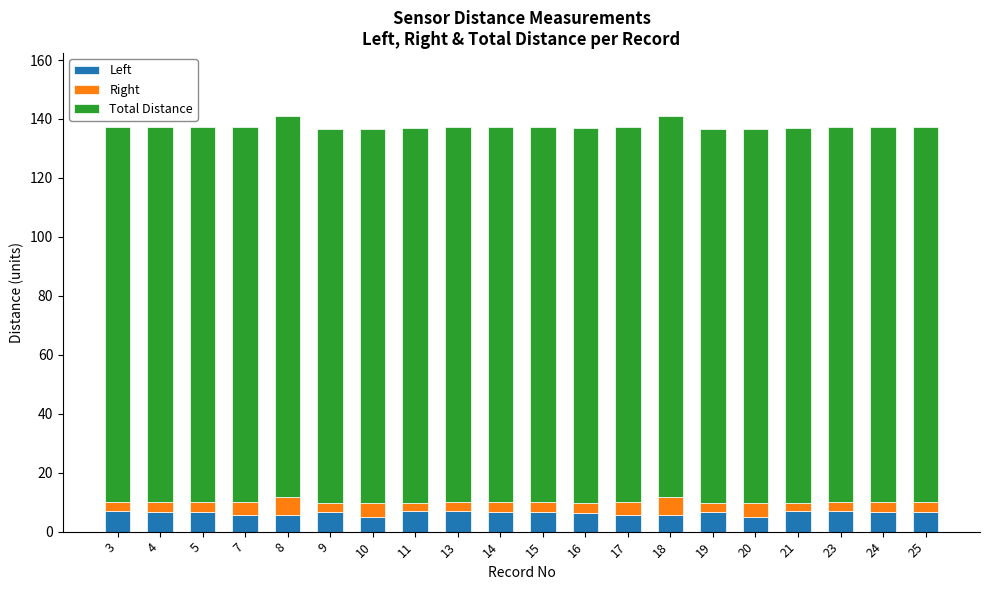

Count the number of categories in the chart.

20